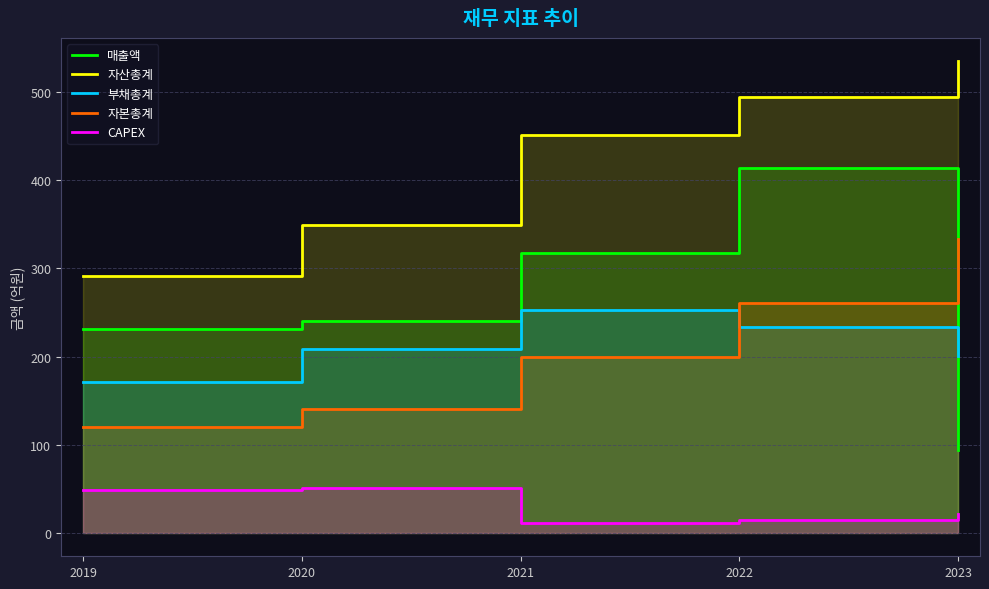

What is the sum of the 매출액 values at 2021 and 2023?

411